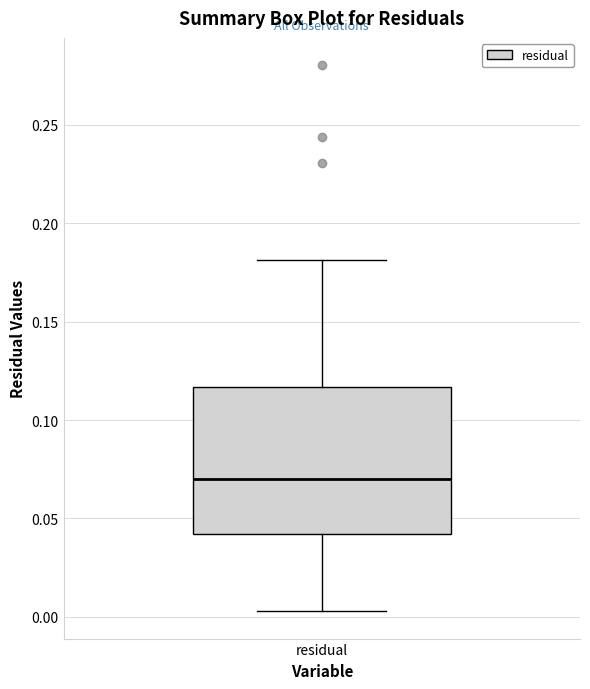

Read this box plot against the y-axis: the position of the median line, the range covered by the box, and the ends of both whiskers. The values are not printed on the chart, so give them approximately, as read against the axis.

median 0.070, box 0.040 to 0.115, whiskers 0.005 to 0.180